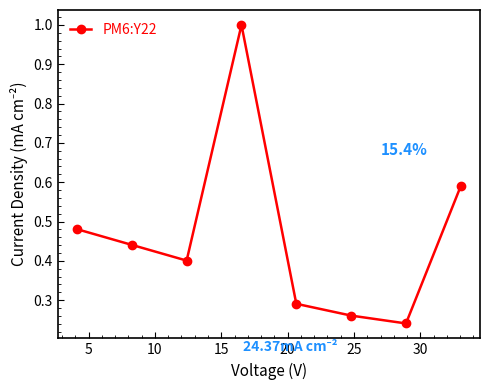

How many points are higher than both their immediate neighbors (excluding endpoints)?

1